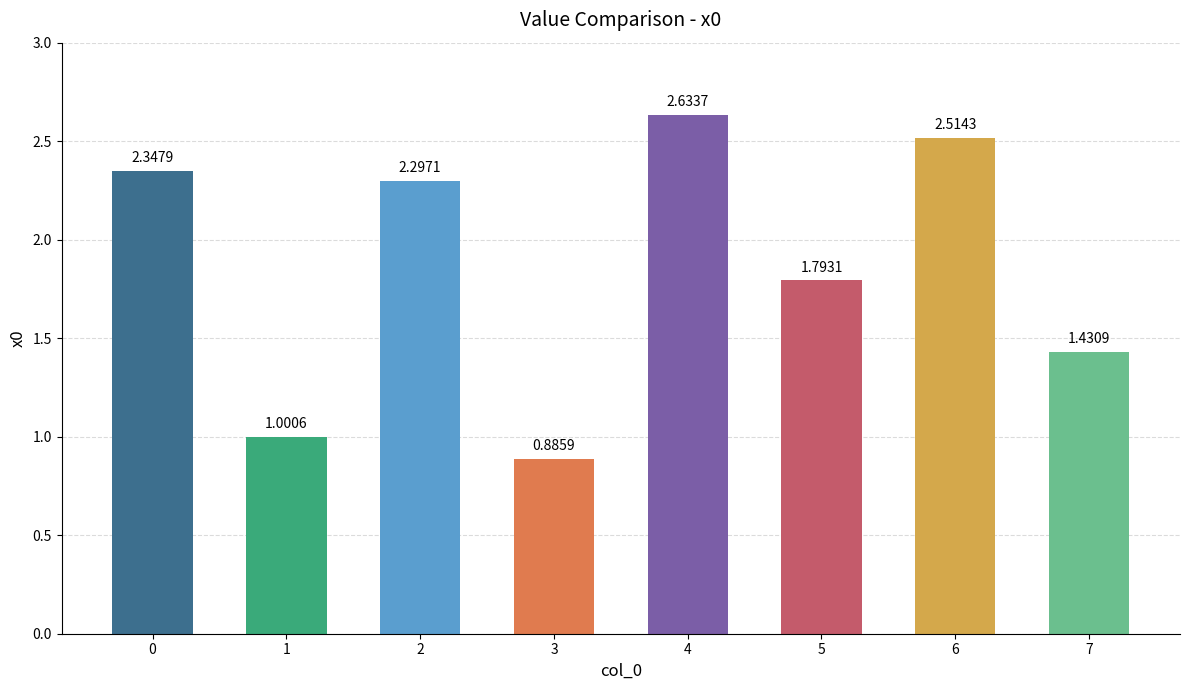

Rank the categories by value from lowest to highest.

3, 1, 7, 5, 2, 0, 6, 4